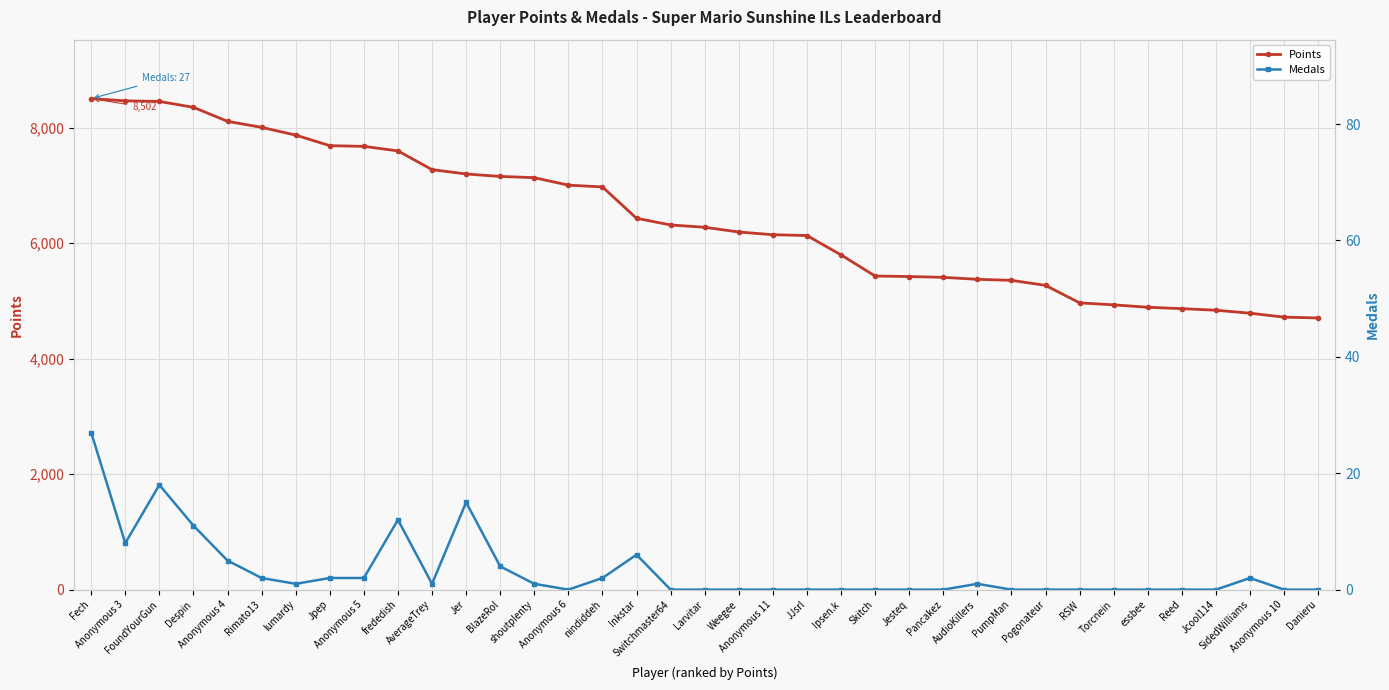

True or false: Points and Medals intersect in this chart.

False